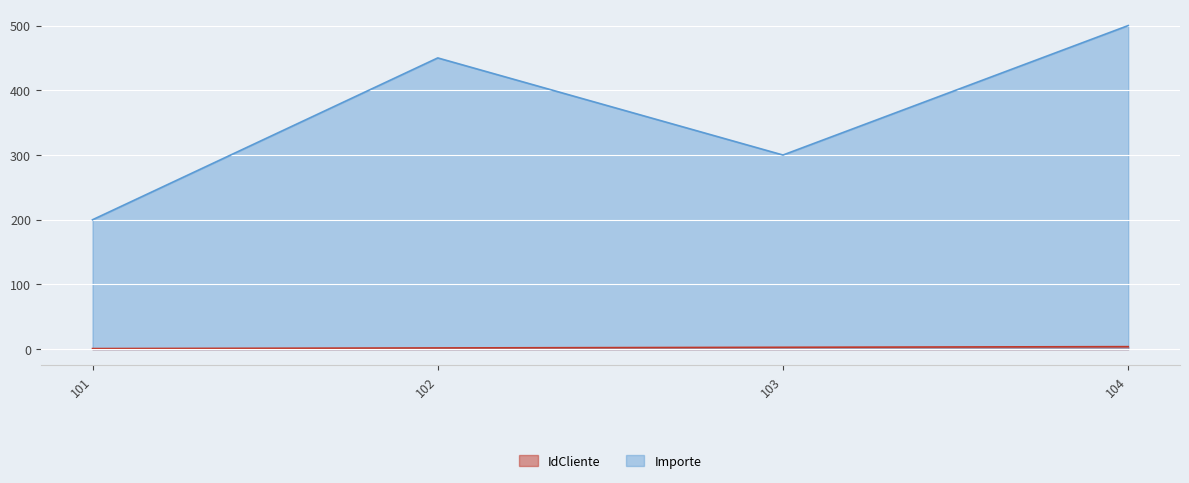

How many lines are shown in the chart?

2